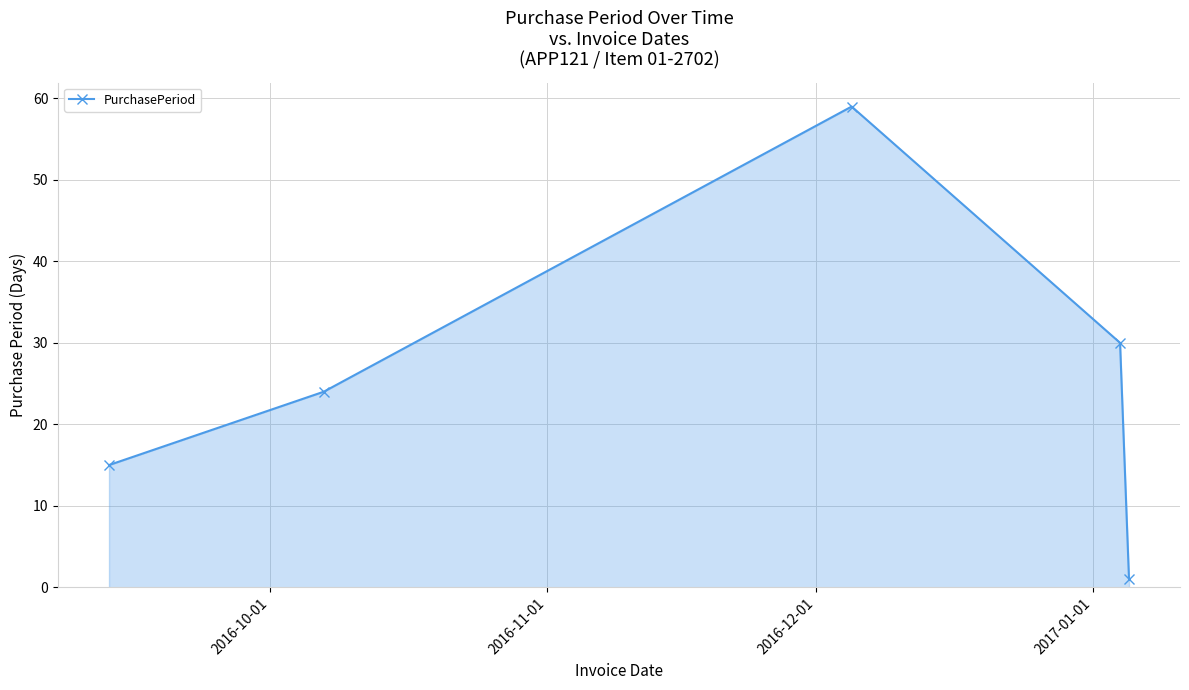

How many lines are shown in the chart?

1